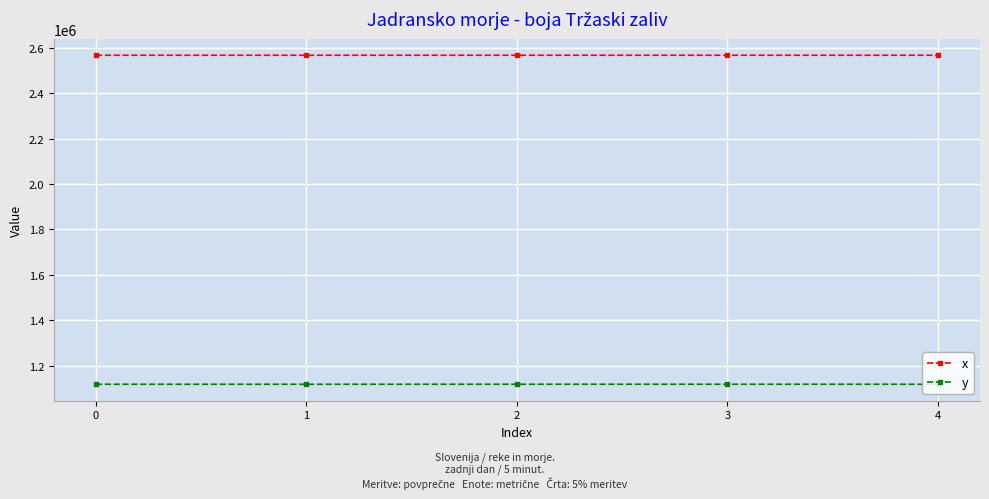

Which series has the largest total across all categories?

x